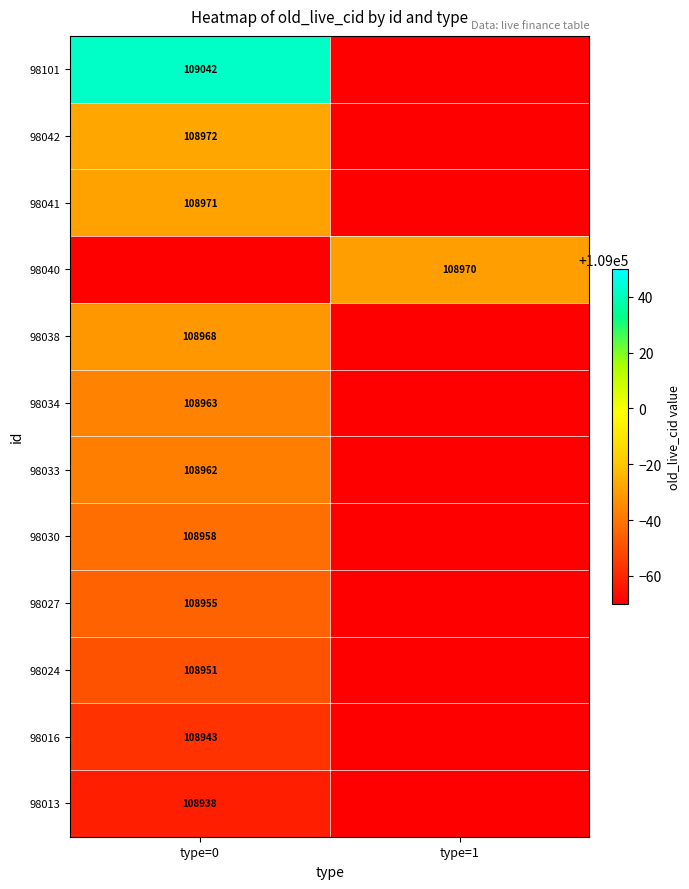

The value of 98042 at type=0 is 170924.3. True or false?

False